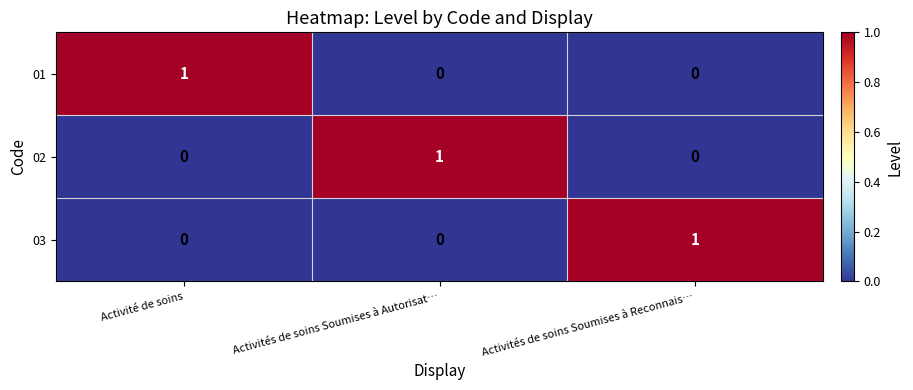

Reading right to left, what are all the values shown in this chart?

01: 0	0	1
02: 0	1	0
03: 1	0	0